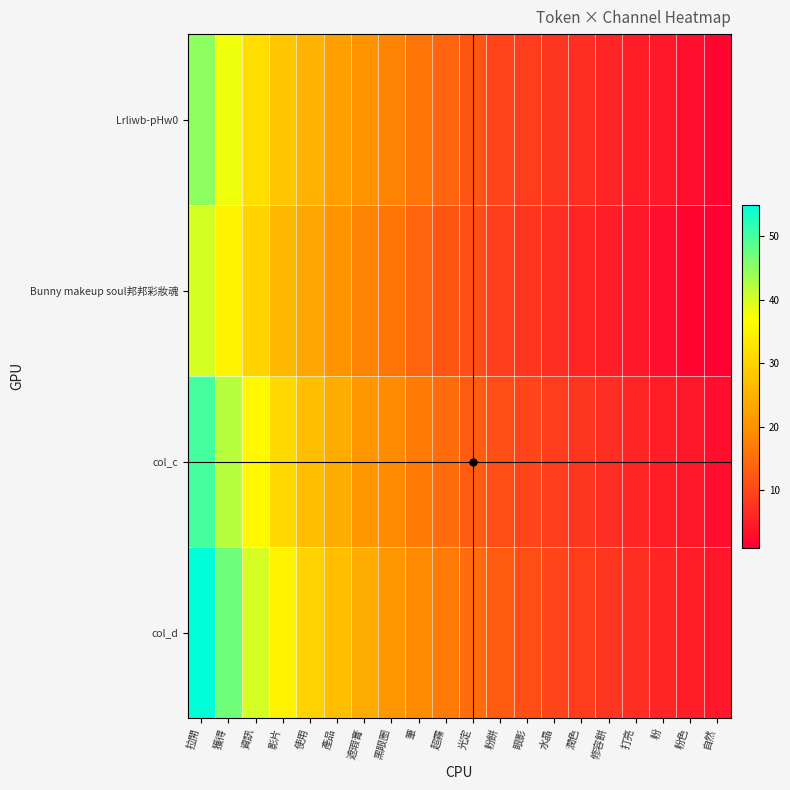

What is the difference between the highest and lowest values at 產品?

7